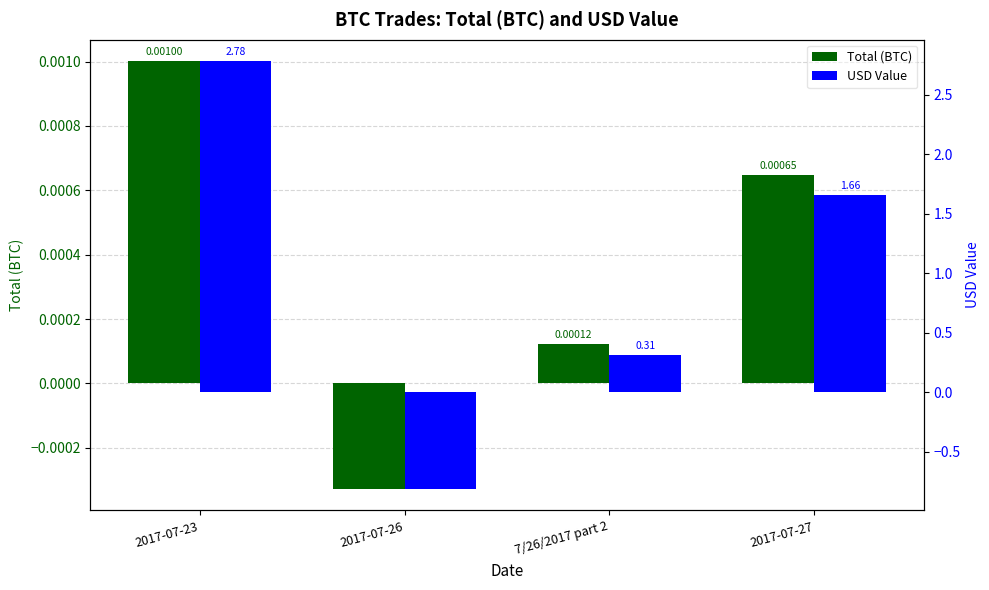

The value of USD Value at 2017-07-26 is -0.8. True or false?

True